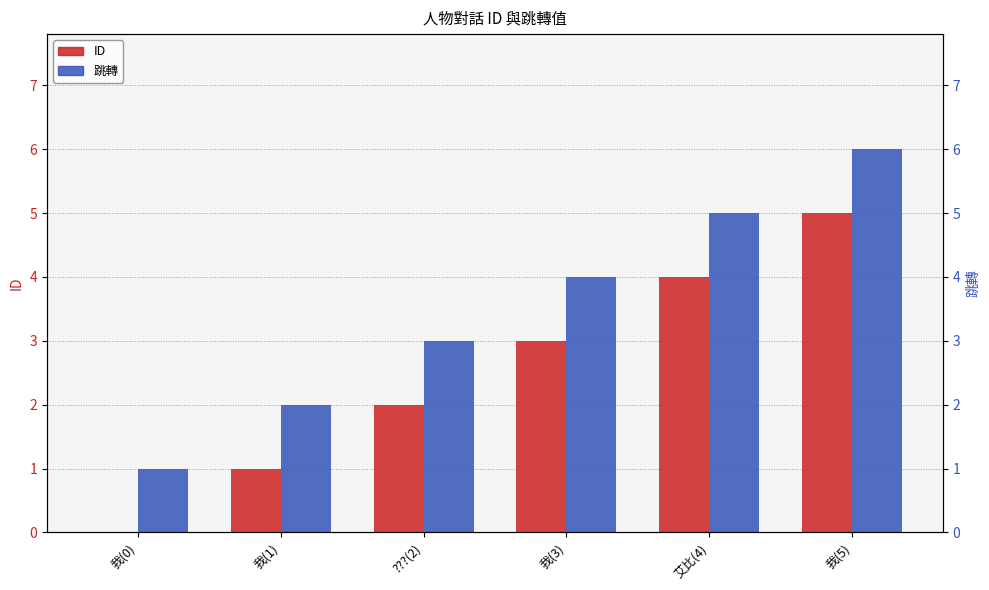

Reading left to right, what are all the values shown in this chart?

ID: 0	1	2	3	4	5
跳轉: 1	2	3	4	5	6